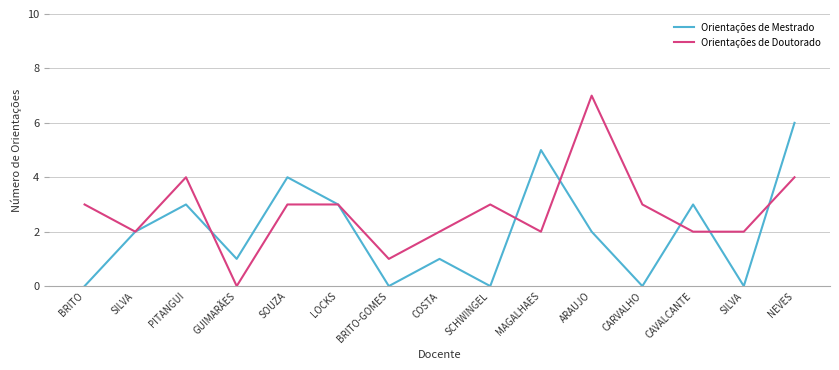

At GUIMARÃES, list the series in order from largest to smallest.

Orientações de Mestrado, Orientações de Doutorado